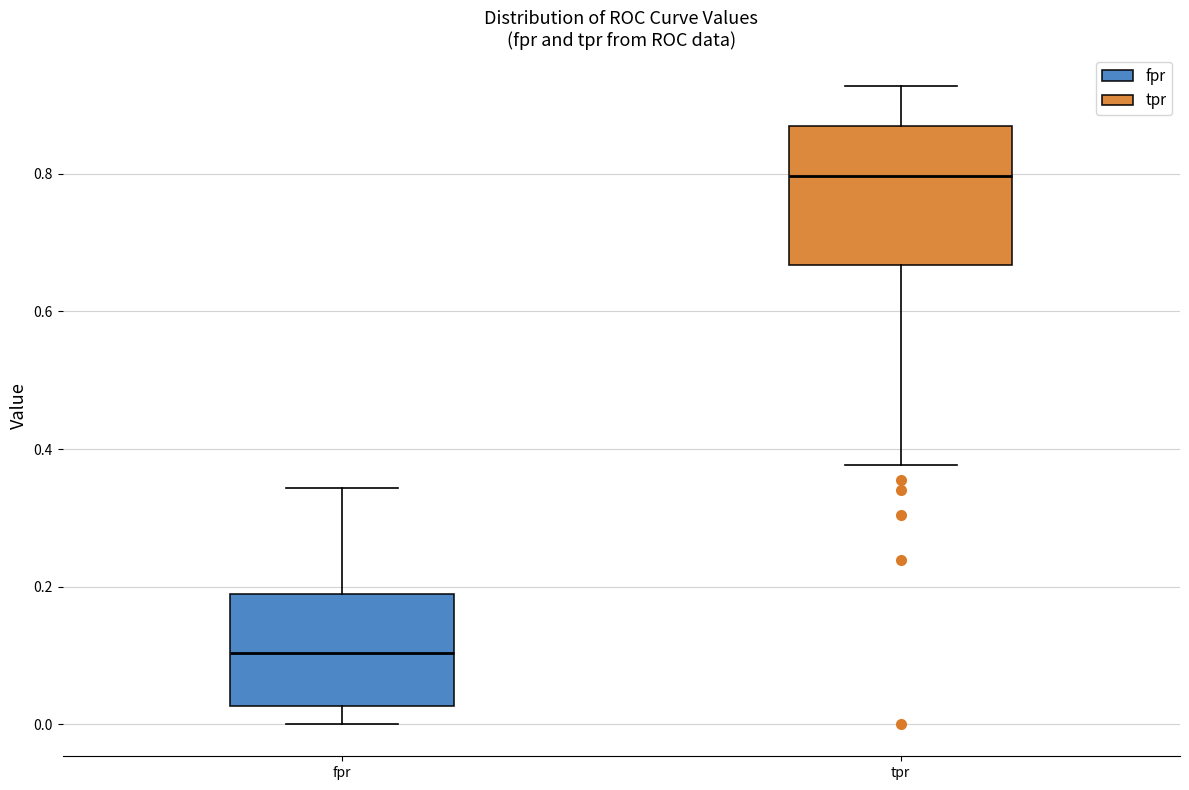

Reading left to right, transcribe this box plot: for each box, give where its median line is, the range the box spans, and where its two whiskers end, as read against the y-axis. The values are not printed on the chart, so give them approximately, as read against the axis.

fpr: median 0.10, box 0.02 to 0.18, whiskers 0.00 to 0.34
tpr: median 0.80, box 0.66 to 0.86, whiskers 0.38 to 0.92